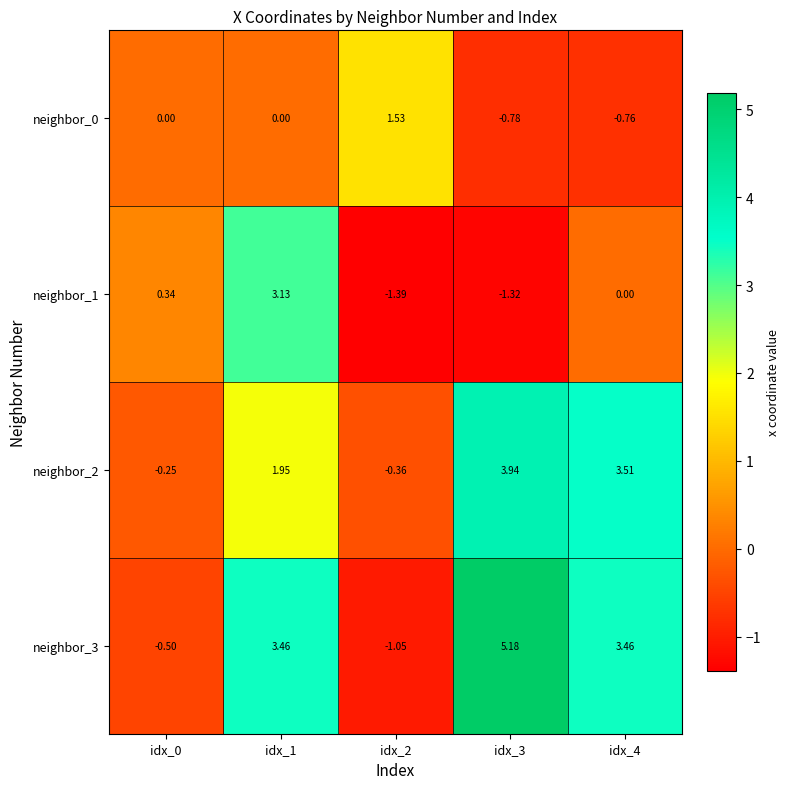

How many values in the neighbor_3 series are below 3?

2